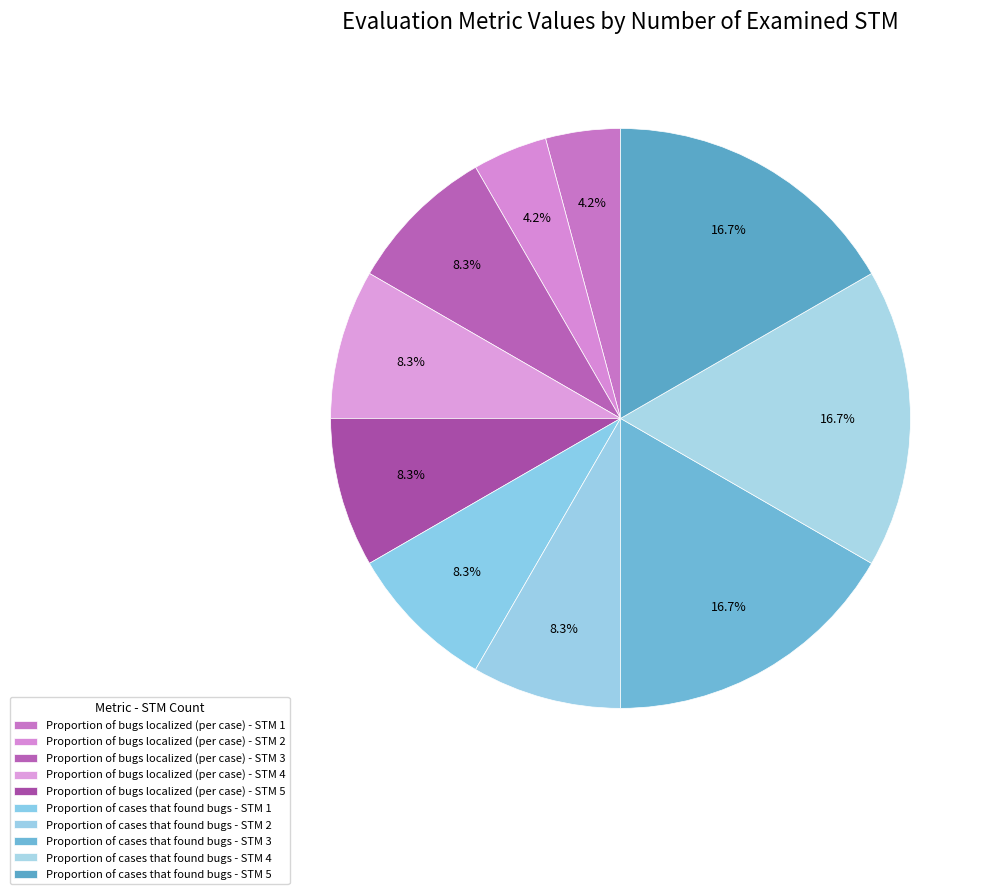

How many segments does this pie chart have?

10